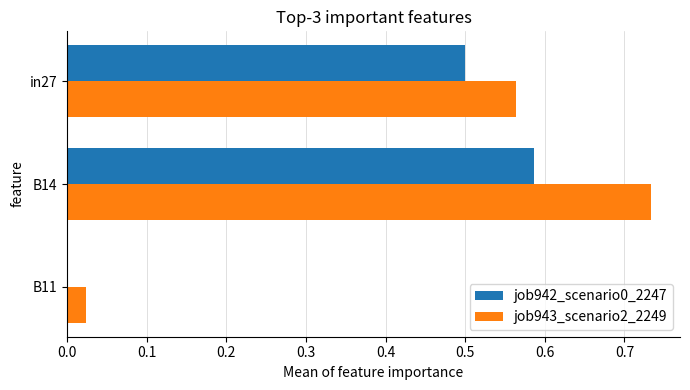

What is the sum of the job942_scenario0_2247 values at B11 and in27?

0.5